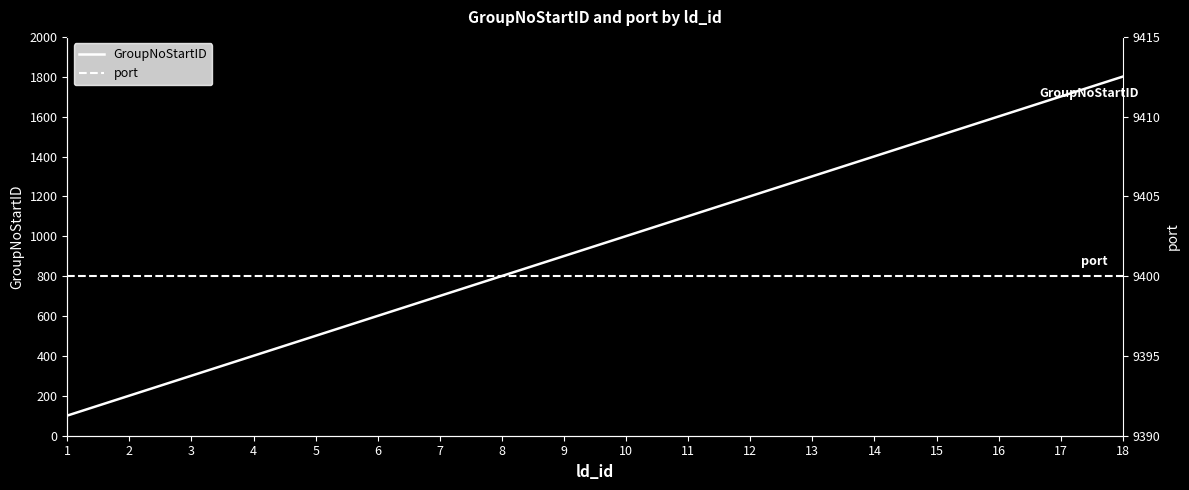

Which series has the widest spread of values?

GroupNoStartID